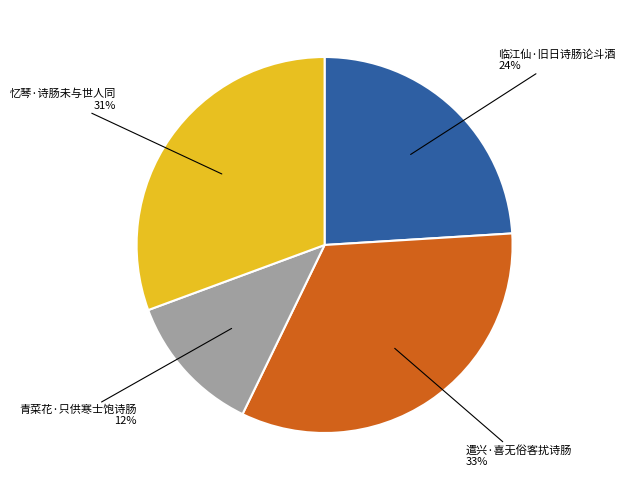

To the nearest percent, what is the difference between the largest and smallest slice percentages?

21%